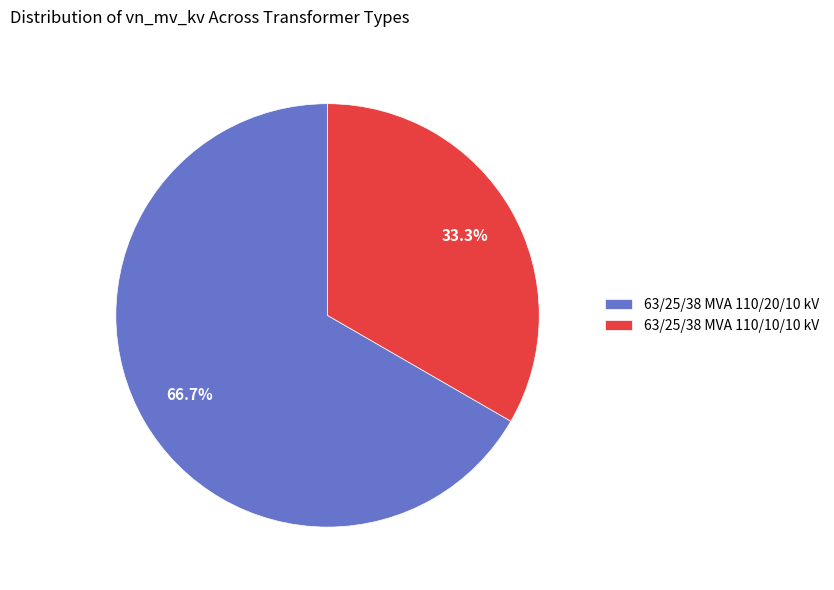

Which slice is the largest?

63/25/38 MVA 110/20/10 kV